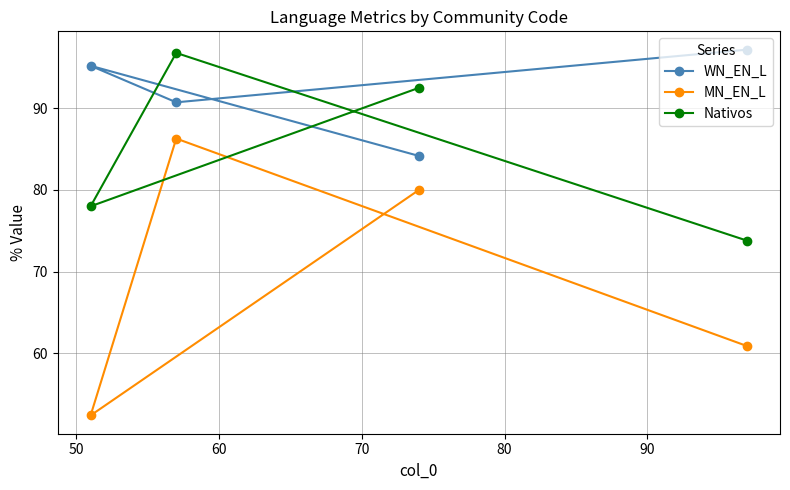

Does the chart have visible grid lines?

Yes